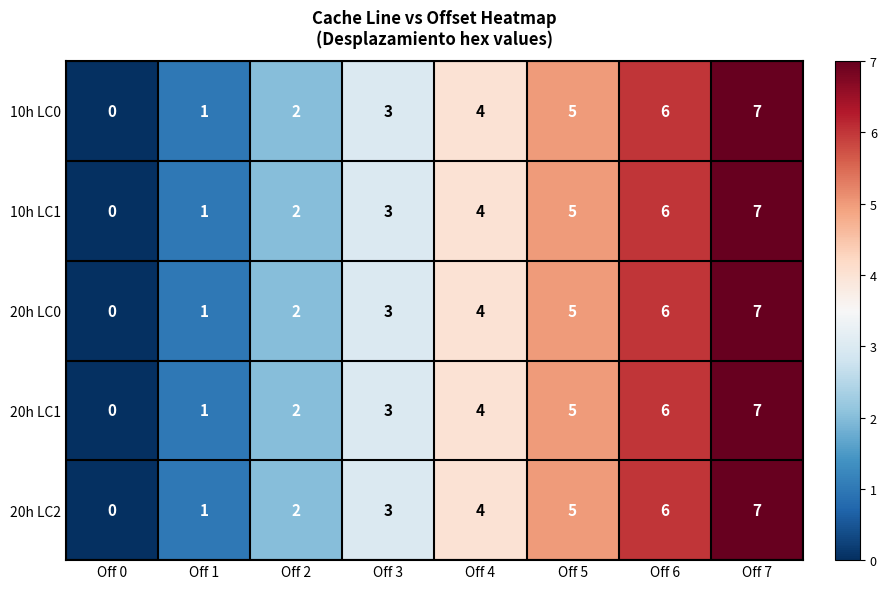

What is the total value across all series at Off 7?

35